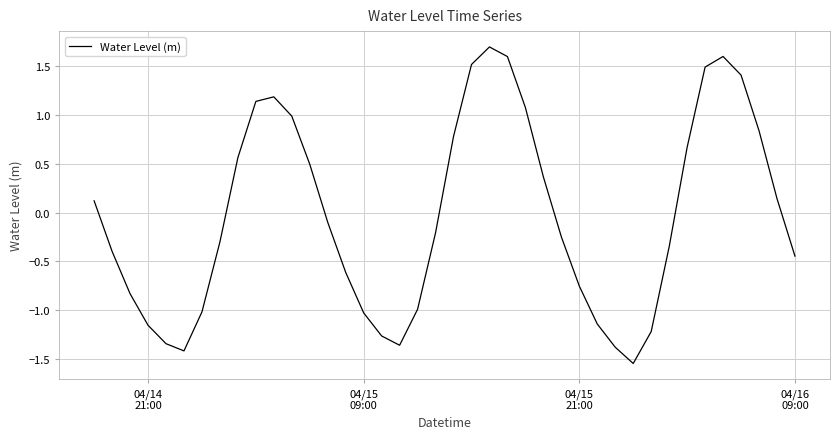

How many categories are shown in the chart?

40